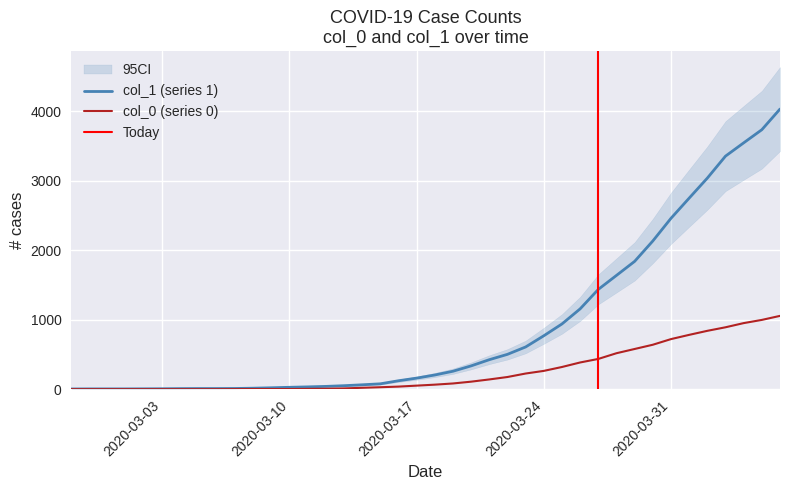

True or false: col_0 and col_1 cross at least once.

False